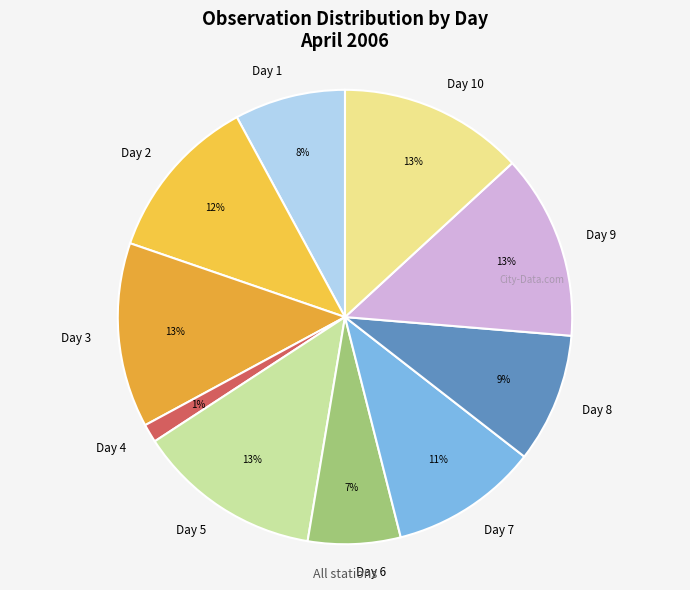

Is it true that Day 6 is 7% of the pie?

True